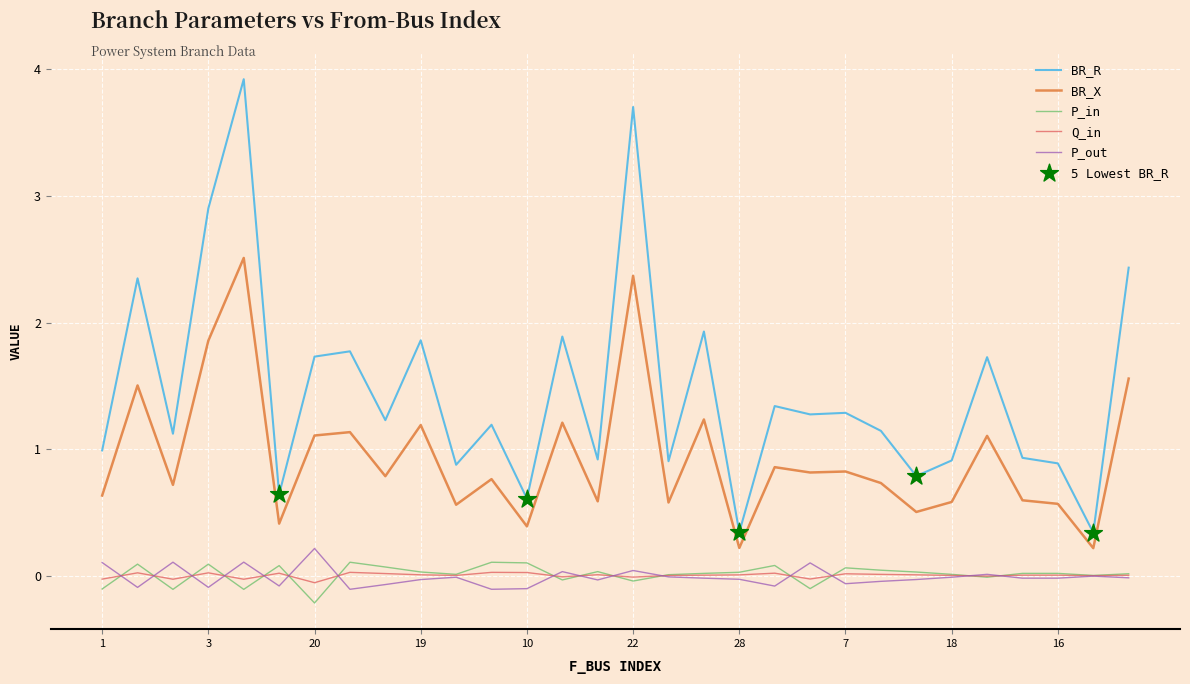

Which series has the widest spread of values?

BR_R